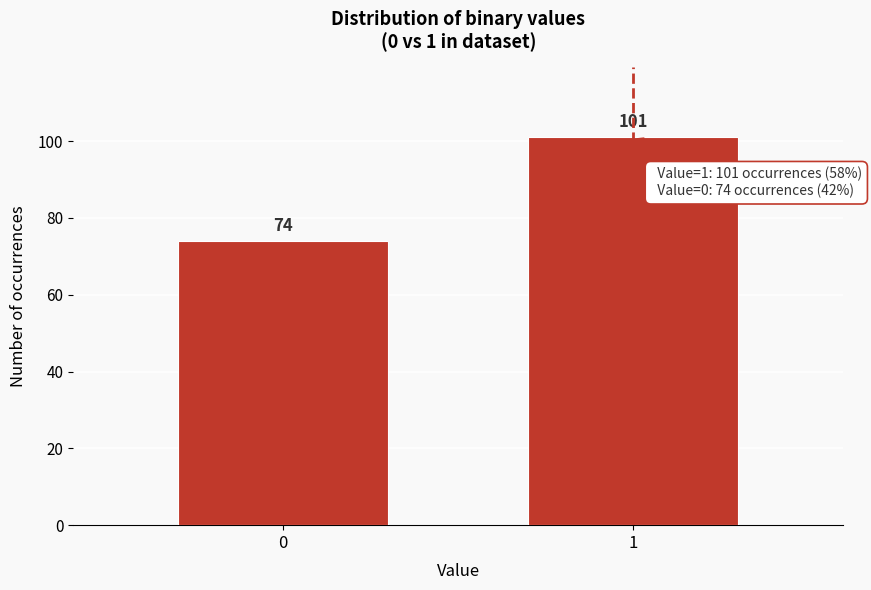

Reading left to right, list all the values displayed in this chart.

0=74	1=101